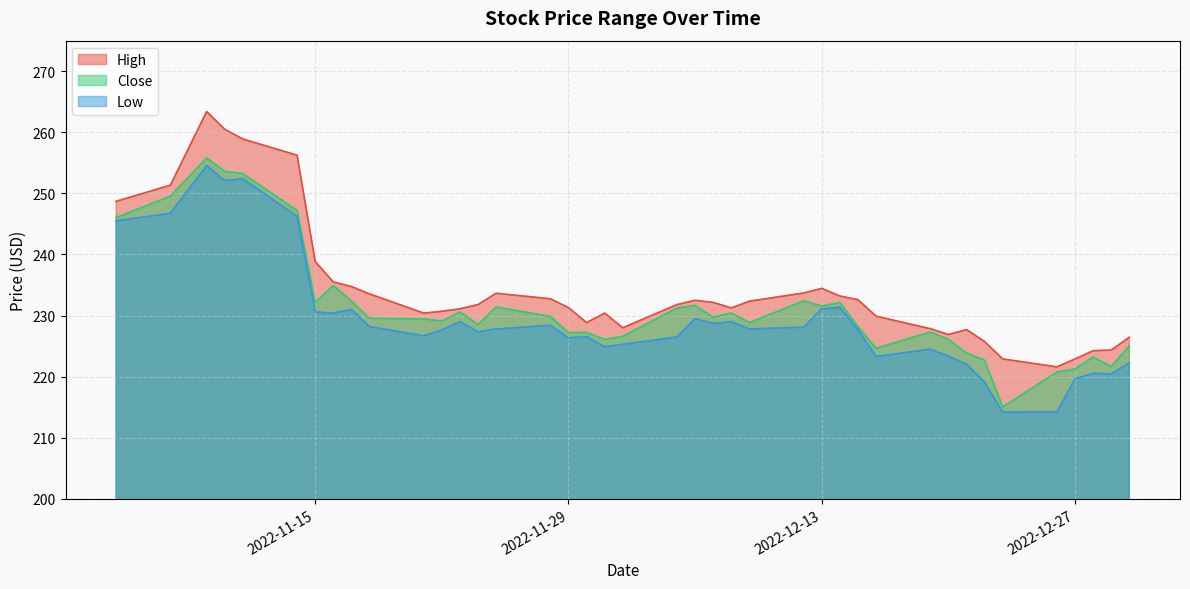

At which category is the sum across all series the highest?

2022-11-09